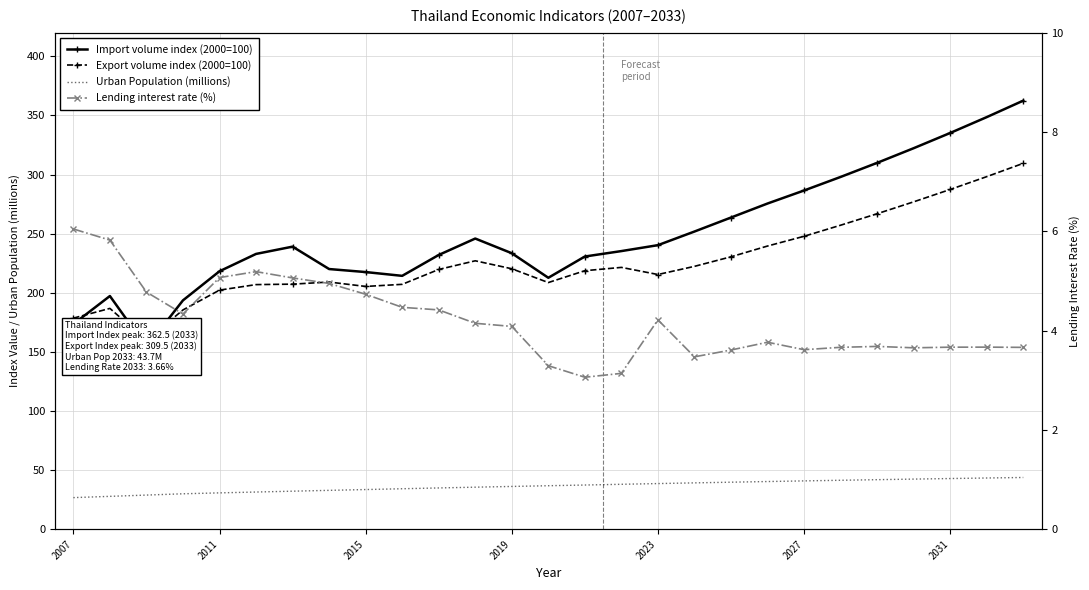

Is it true that Urban Population (millions) equals 52.0 at 2023?

False